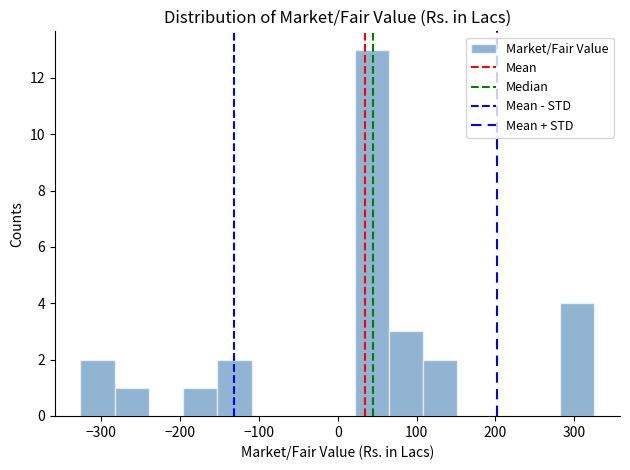

Over which range of the x-axis is the bar tallest?

20 to 60